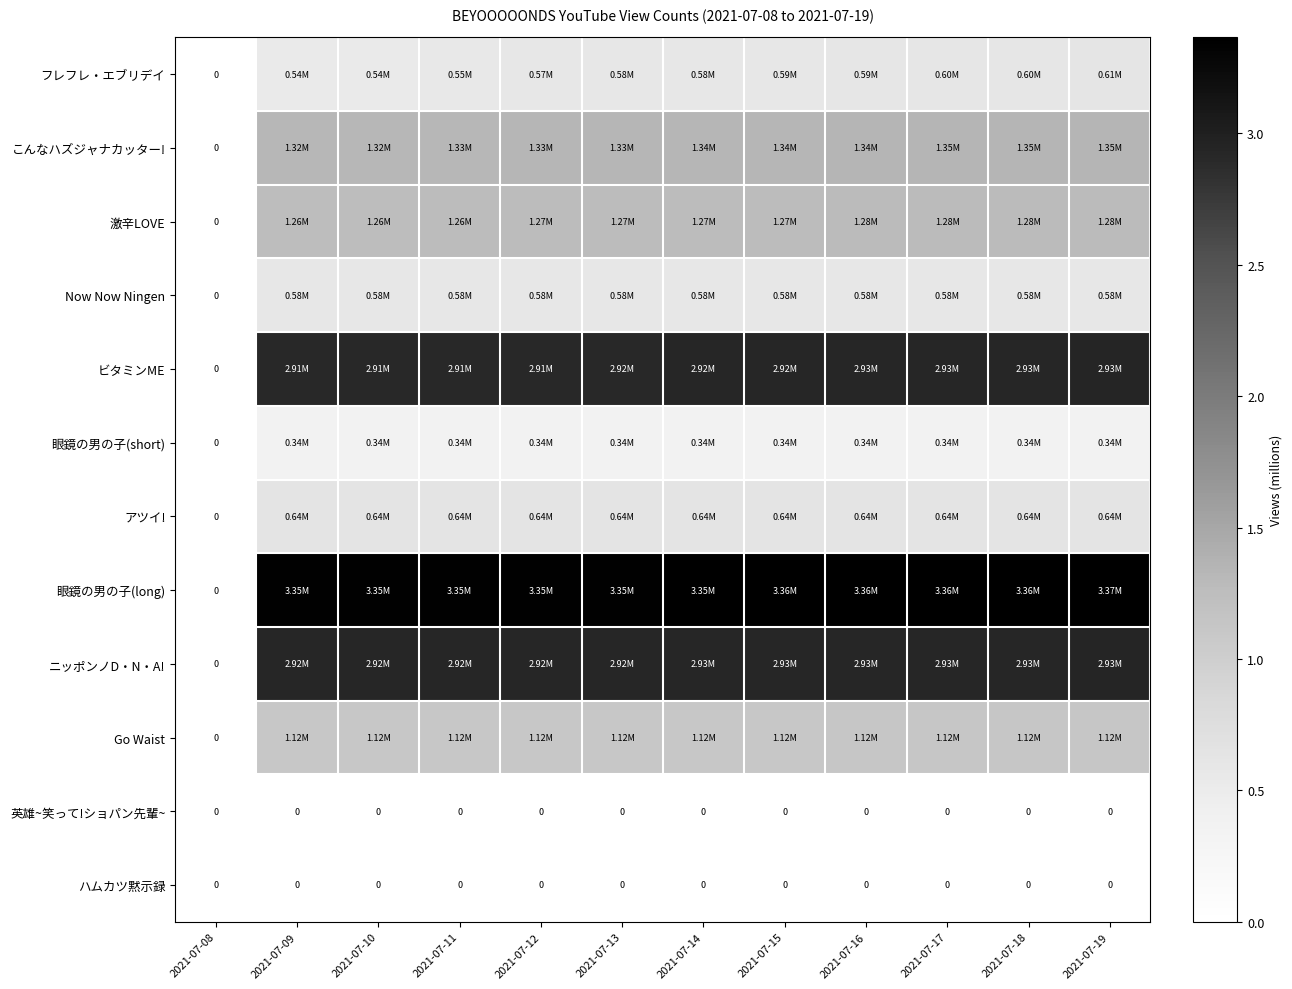

Between 2021-07-11 and 2021-07-09, which is larger?

2021-07-11